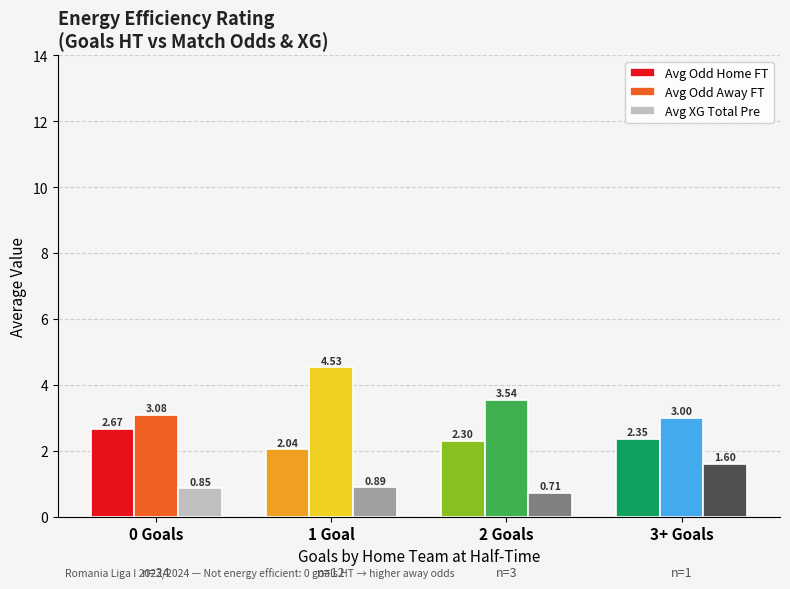

What is the difference between the maximum and second lowest values in the Avg Odd Away FT series?

1.4